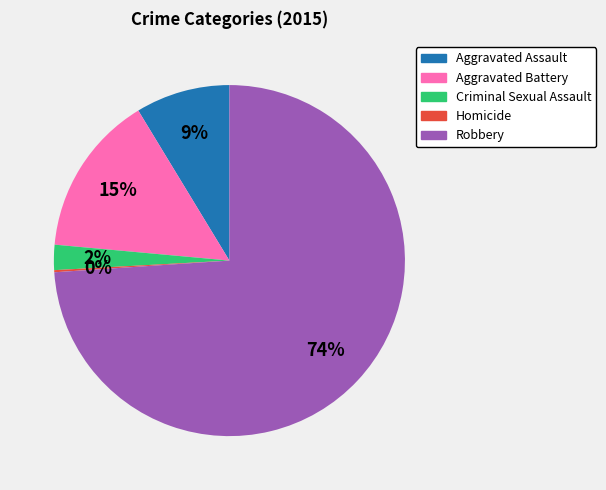

What percentage is the Criminal Sexual Assault slice, to the nearest percent?

2%